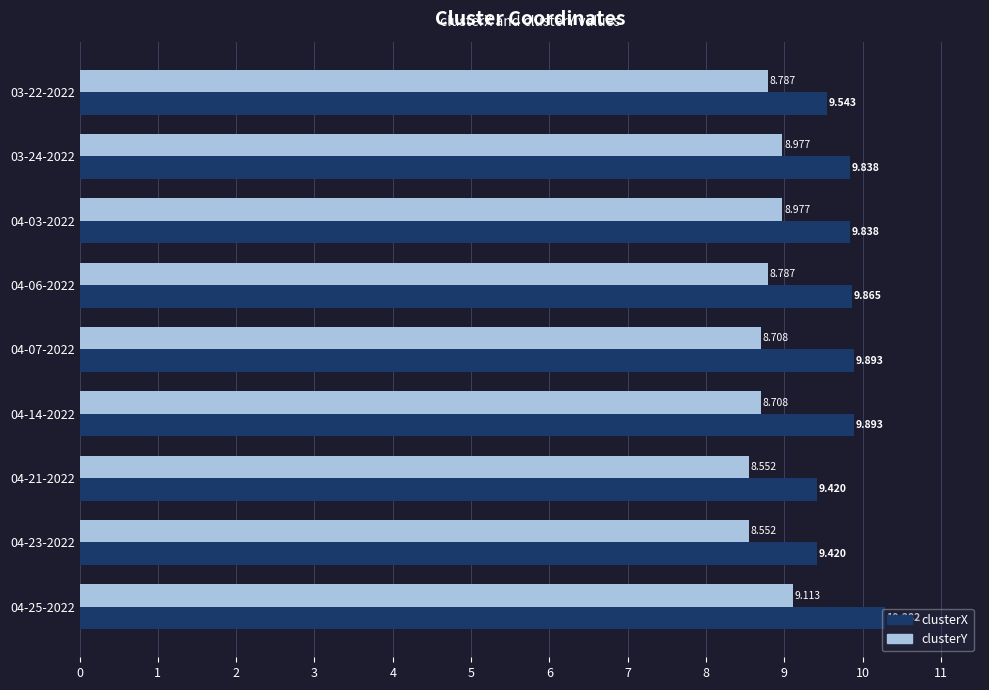

What is the difference between the second highest and minimum values in the clusterY series?

0.4